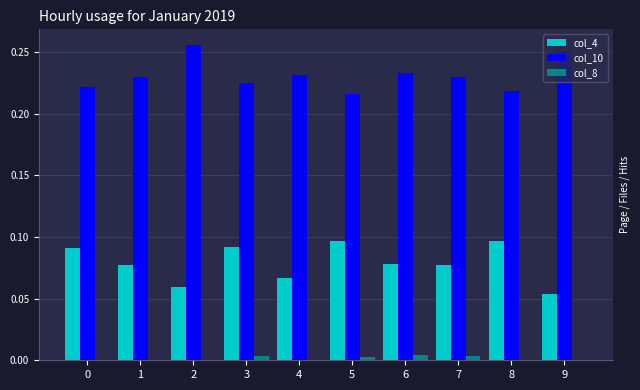

Which series has the largest total across all categories?

col_10